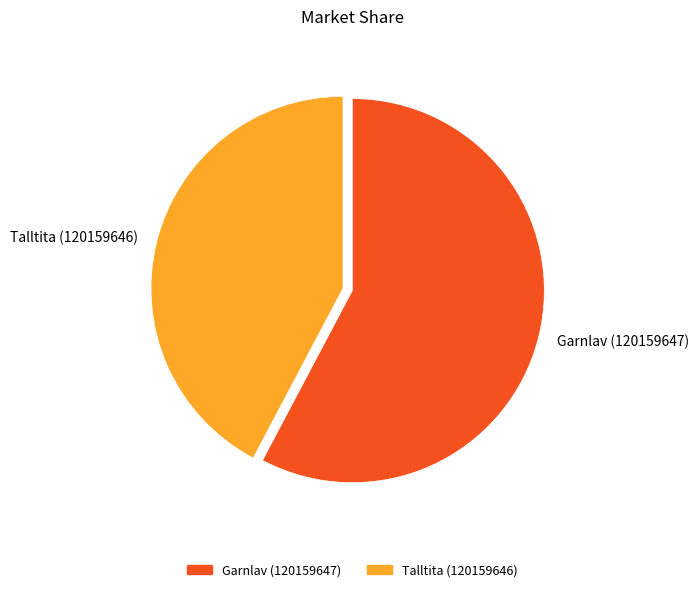

Combined, do Garnlav (120159647) and Talltita (120159646) account for over 50%?

Yes